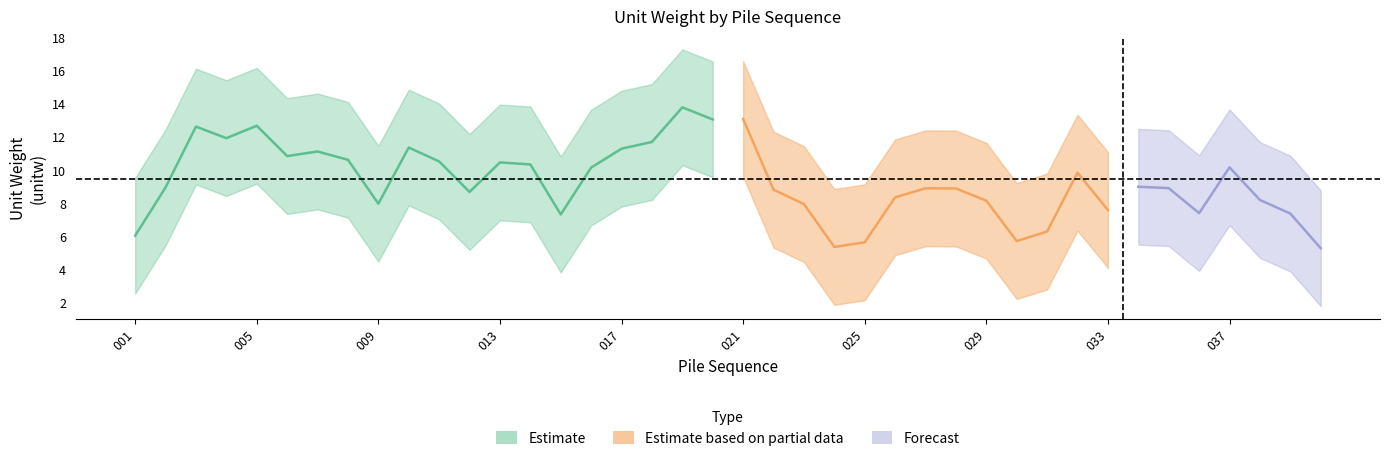

How many data points does each series have?

40